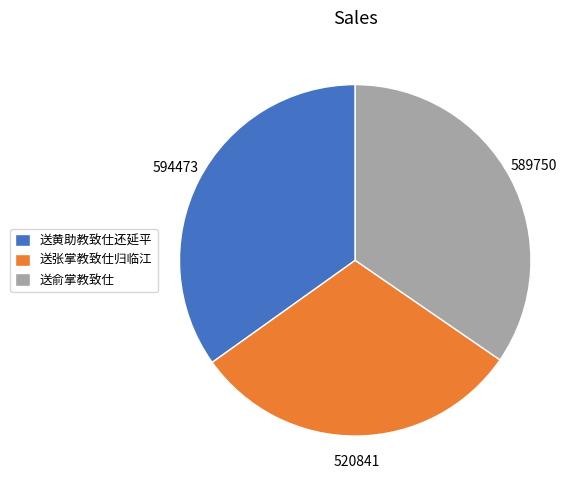

Is there a majority slice in this chart?

No